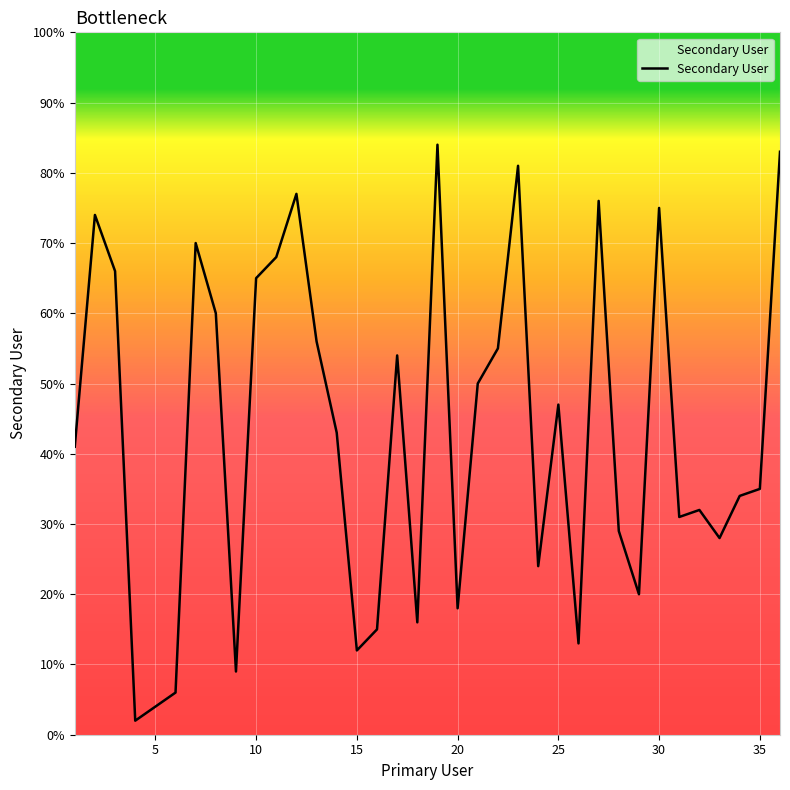

What is the maximum value shown in the chart?

84